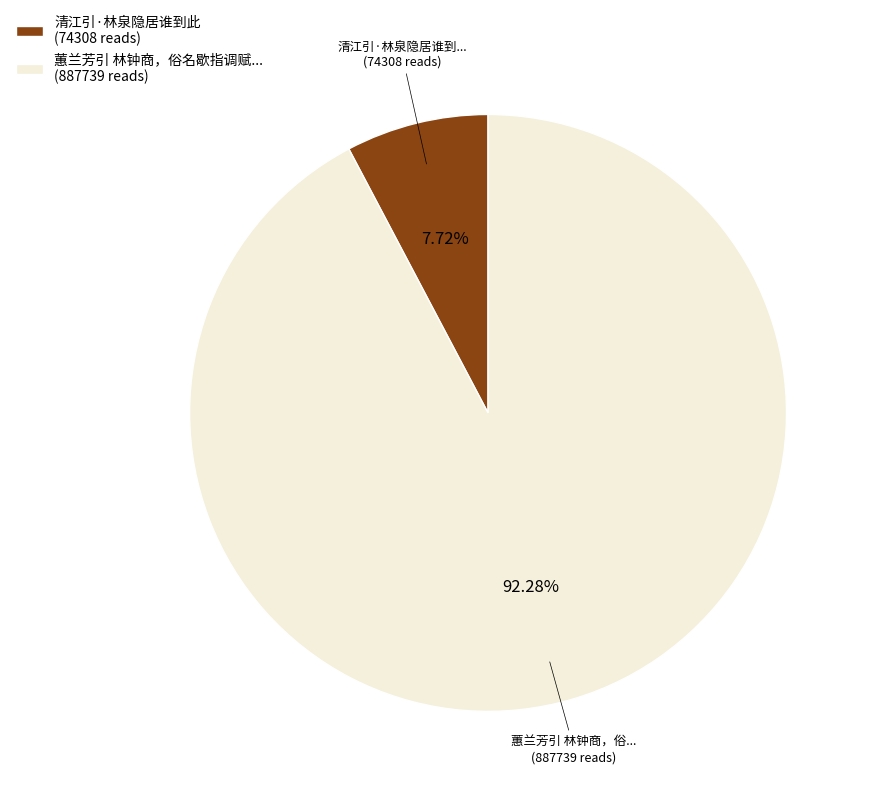

Is the sum of 清江引·林泉隐居谁到此 (74308 reads) and 蕙兰芳引 林钟商，俗名歇指调赋... (887739 reads) greater than half?

Yes